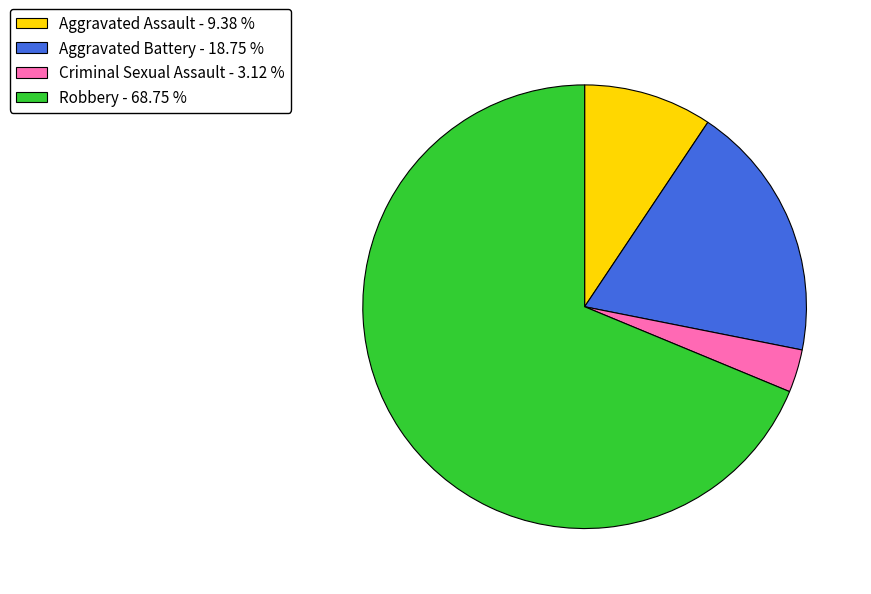

What is the ratio of the value at Aggravated Battery - 18.75 % to the value at Robbery - 68.75 %?

0.3